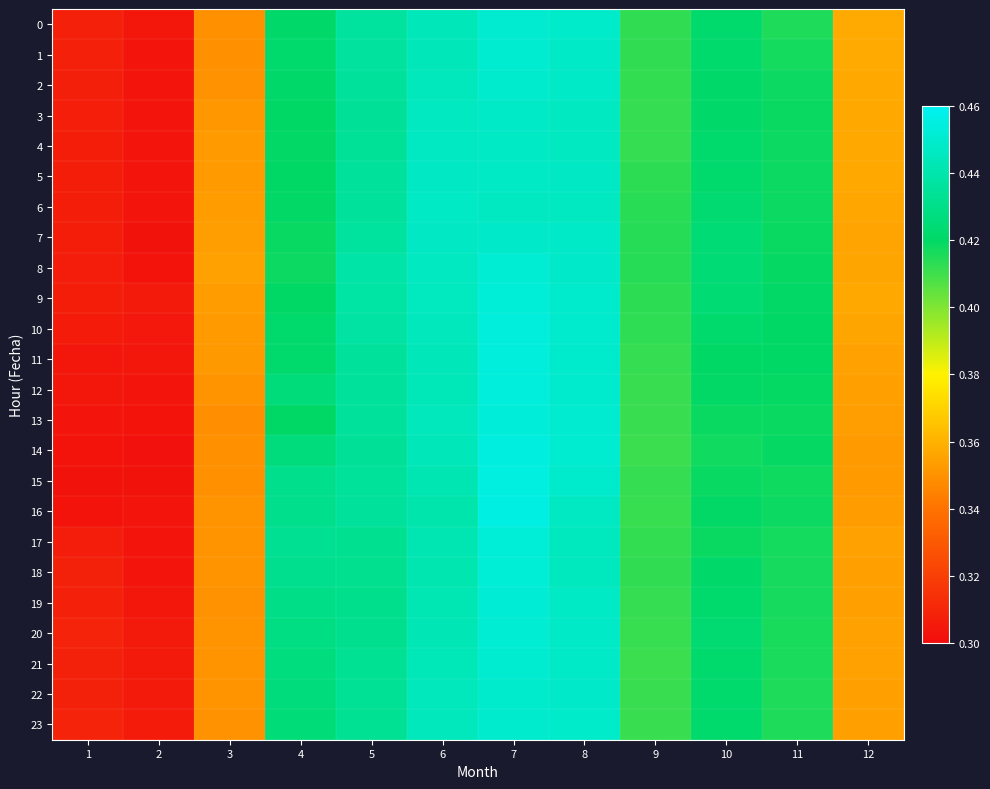

Which series has the largest range (max minus min)?

16